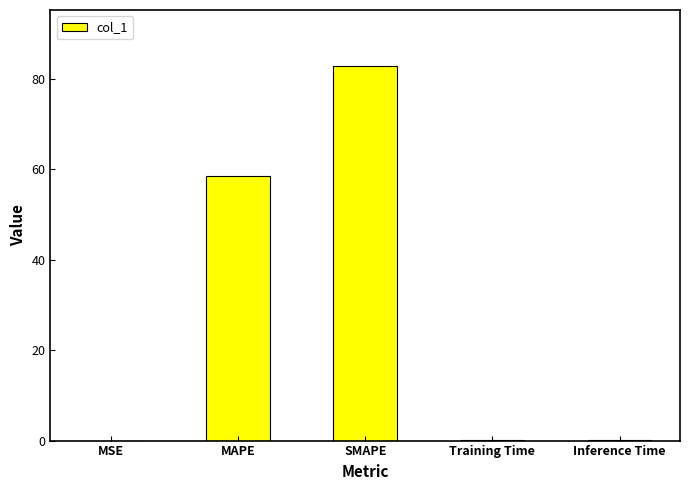

Is it true that the value at Inference Time is 0.0?

True